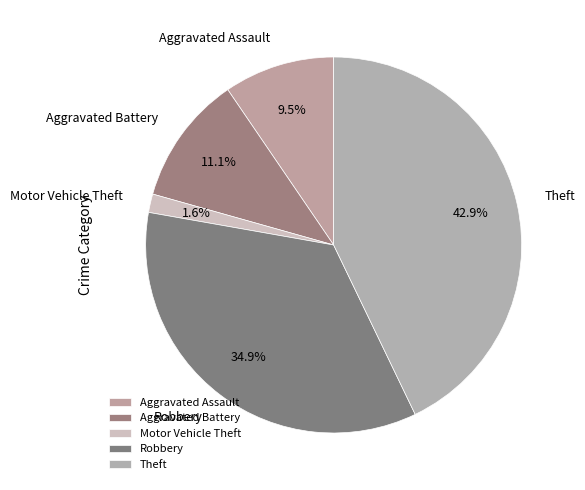

What portion of the pie excludes Aggravated Assault?

90.5%